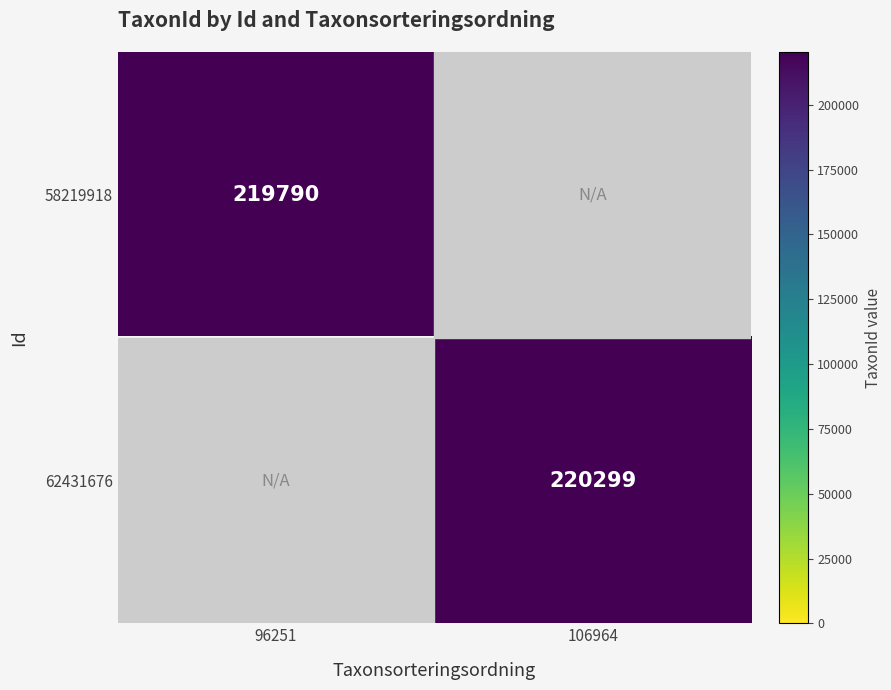

The 58219918 series shows 369835 at 96251. True or false?

False